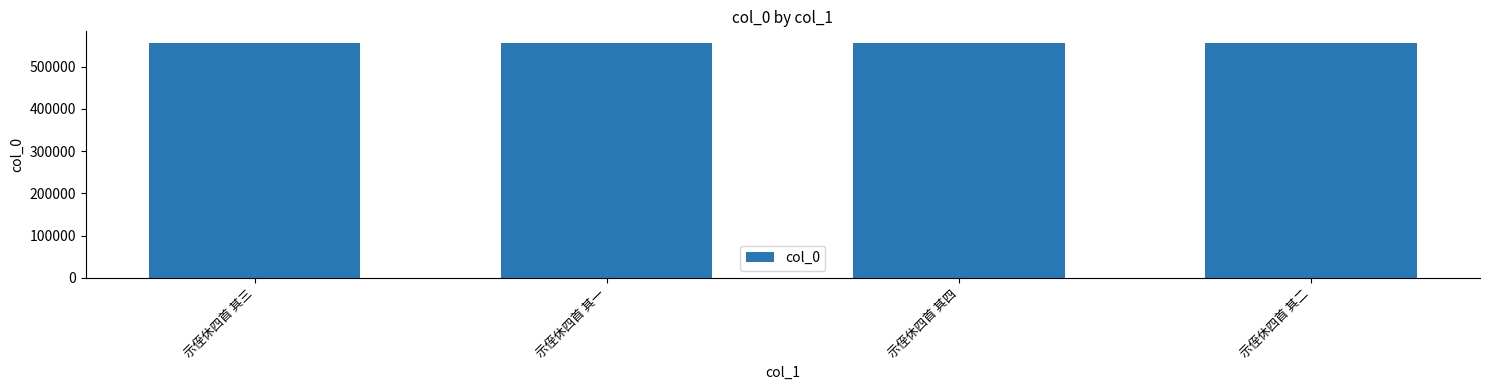

What is the sum of the values at 示侄休四首 其三 and 示侄休四首 其二?

1111841